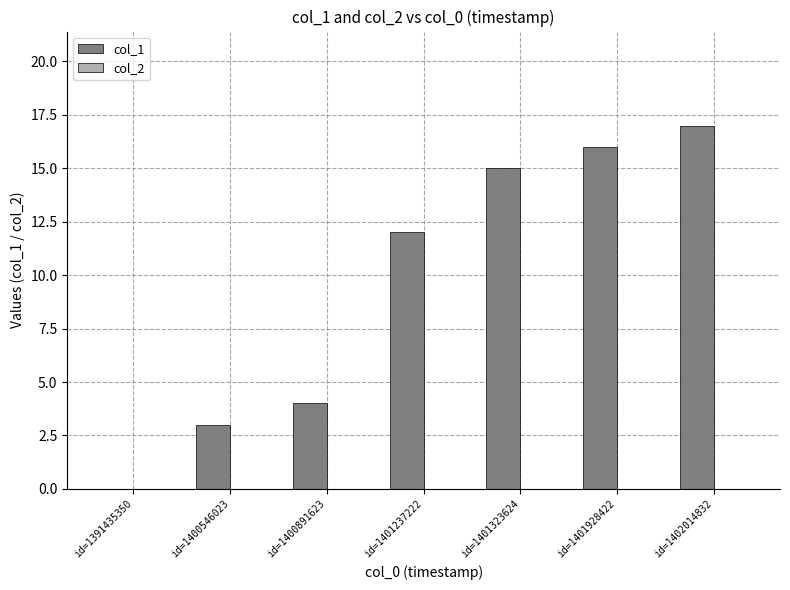

Count the number of data series in this chart.

1